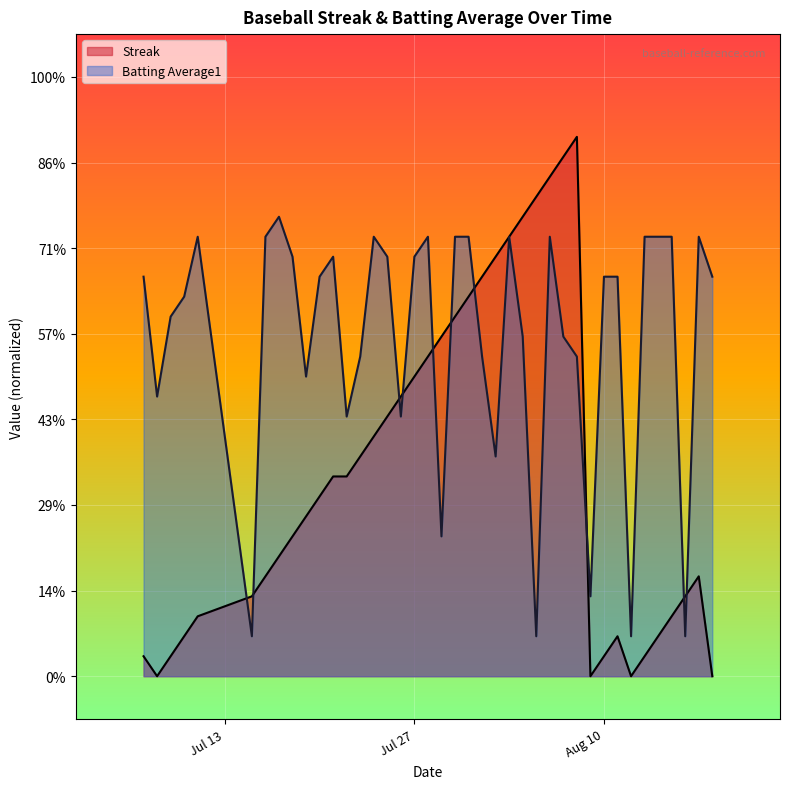

Is it true that Batting Average1 equals 6.7 at Jul 13?

False